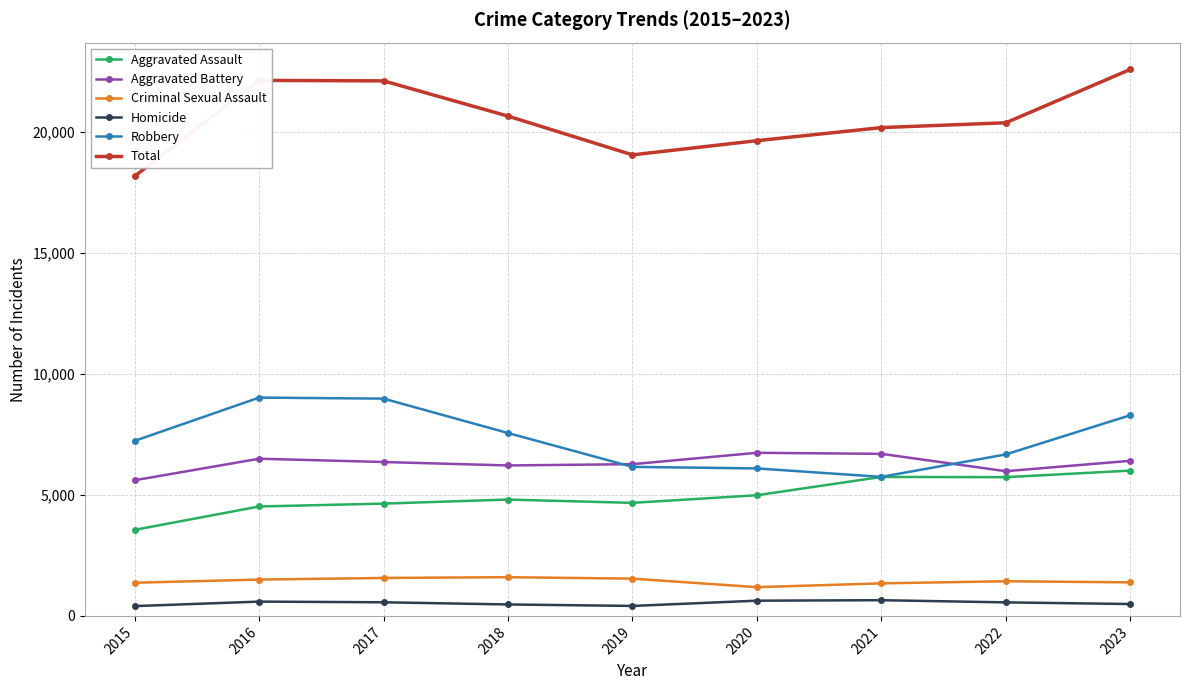

What is the difference between the maximum and minimum values in the Criminal Sexual Assault series?

412